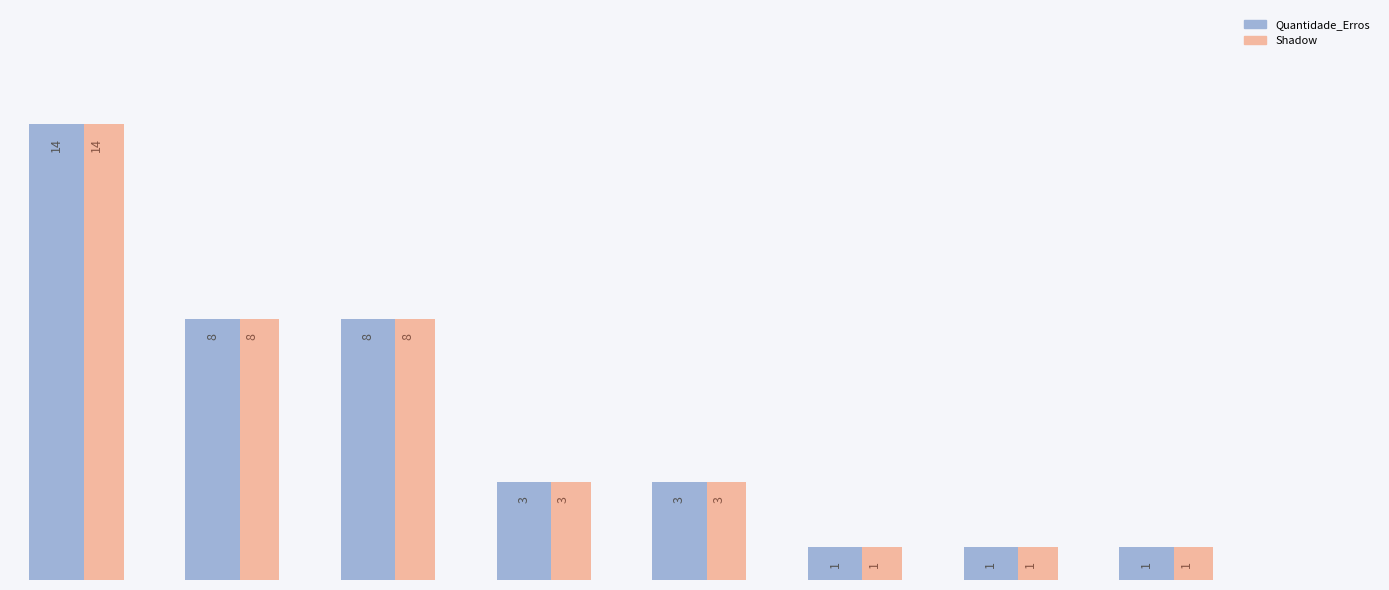

What is the maximum value for Quantidade_Erros?

14